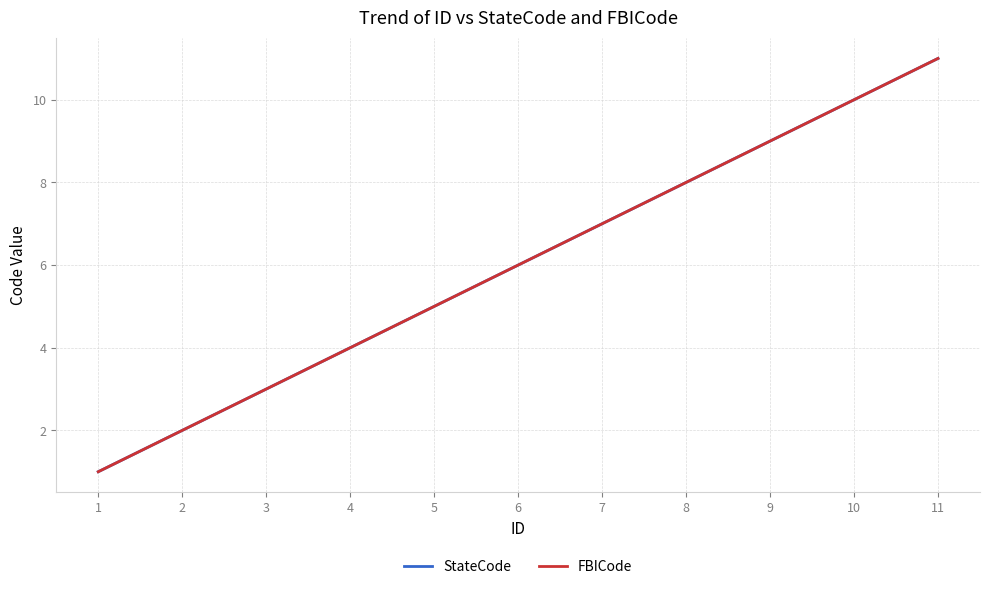

True or false: FBICode and StateCode intersect in this chart.

False